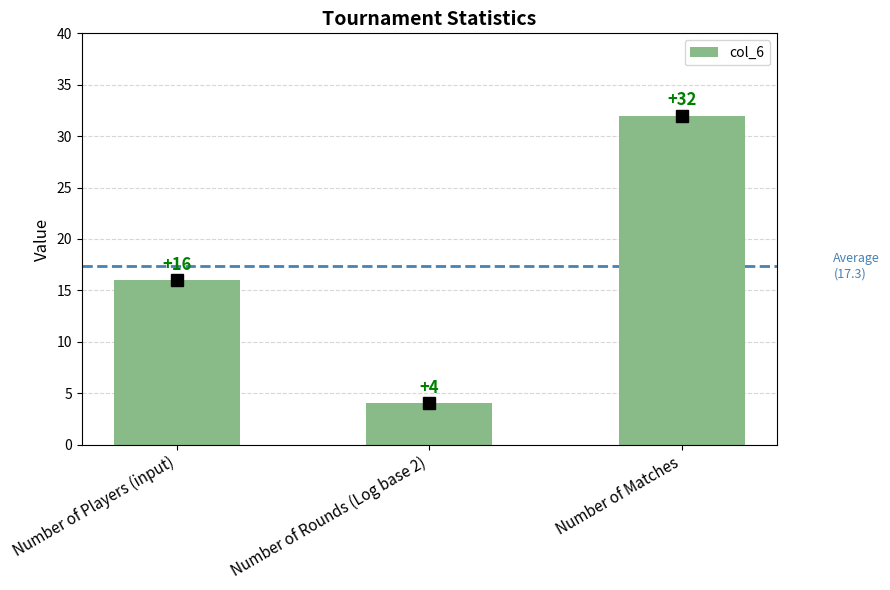

What is the difference between the values at Number of Players (input) and Number of Rounds (Log base 2)?

12